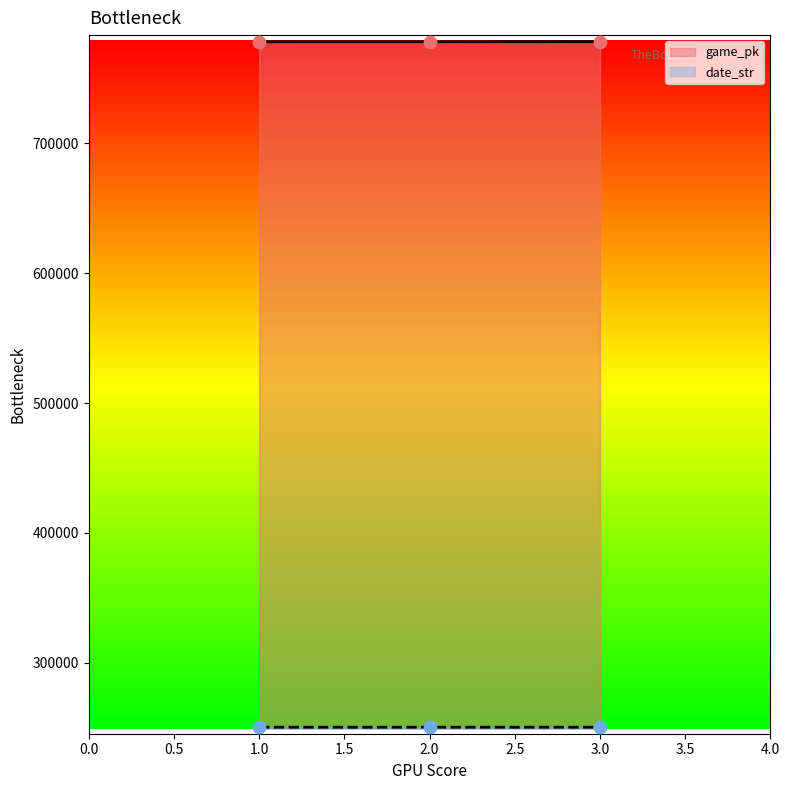

Which series has the widest spread of Y values?

game_pk